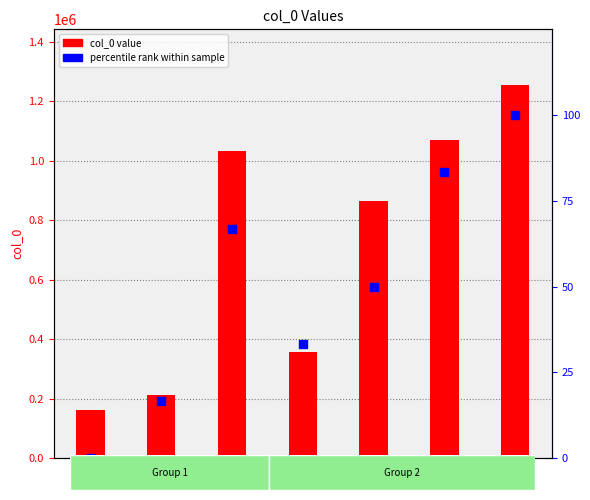

Which series has the largest total across all categories?

col_0